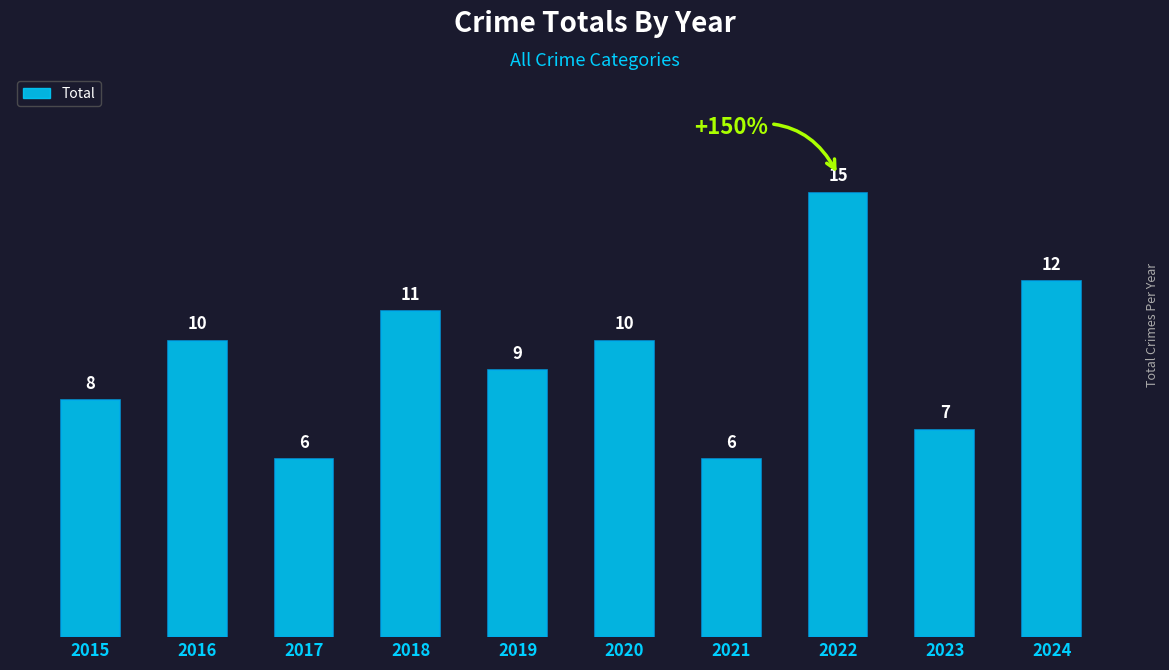

Is it true that the value at 2022 is 15?

True